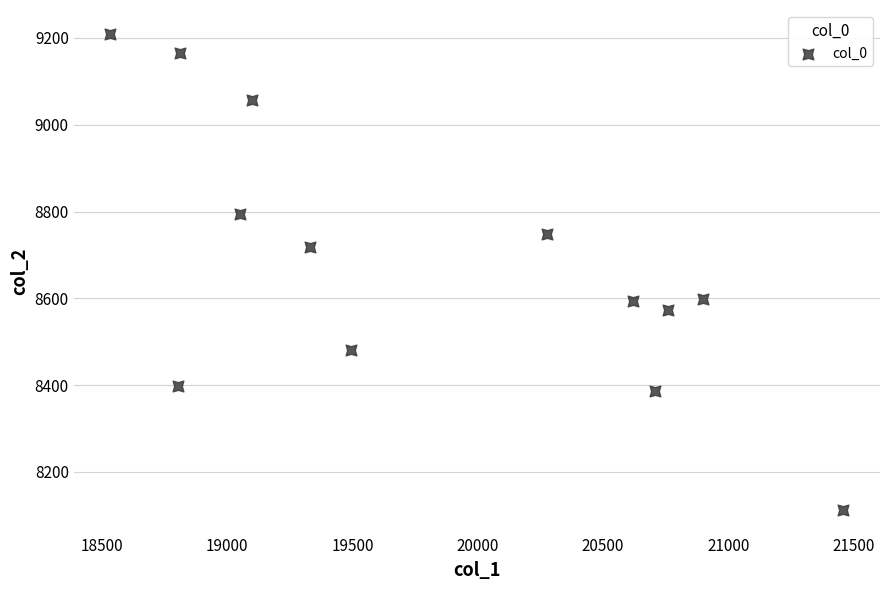

What is the range of Y values (max minus min)?

1096.5